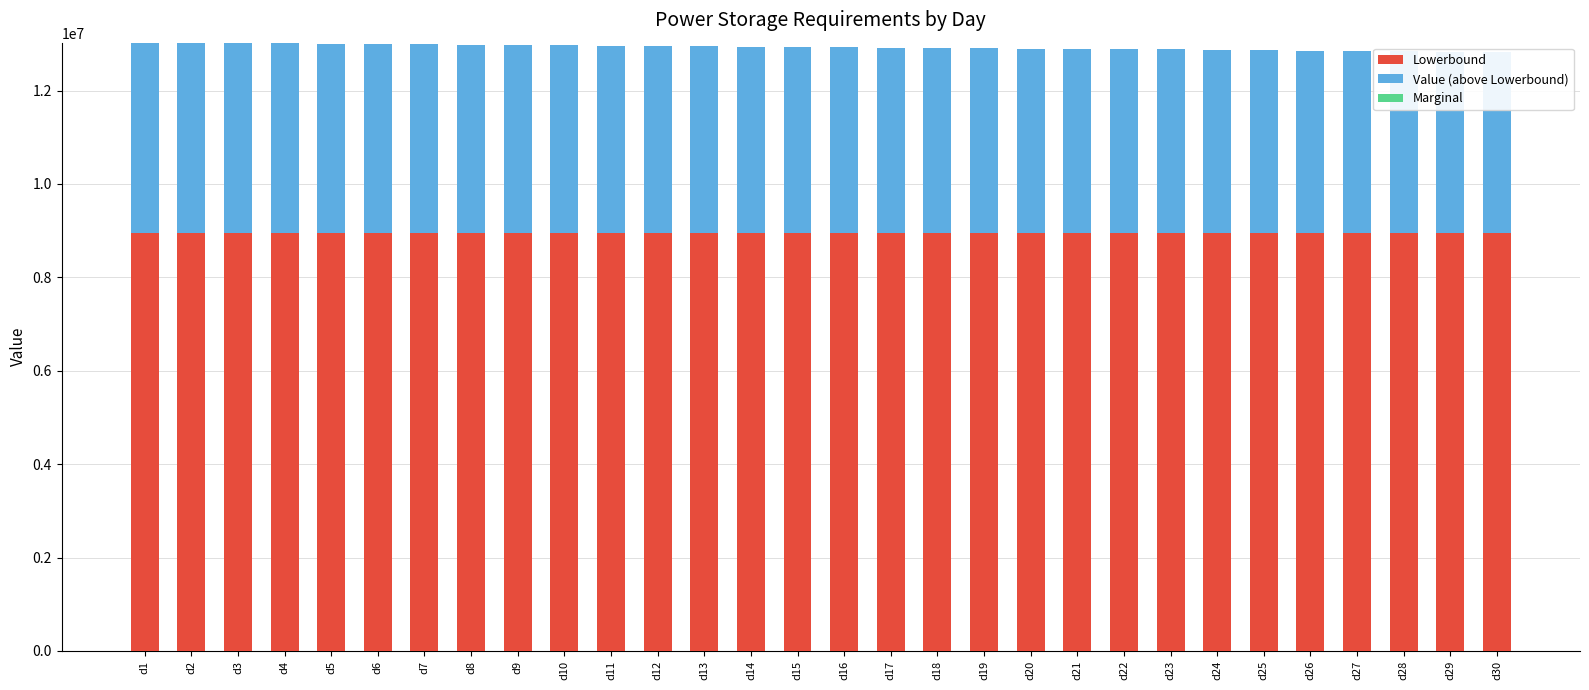

Between d16 and d21, which series saw the biggest shift?

Value (above Lowerbound)